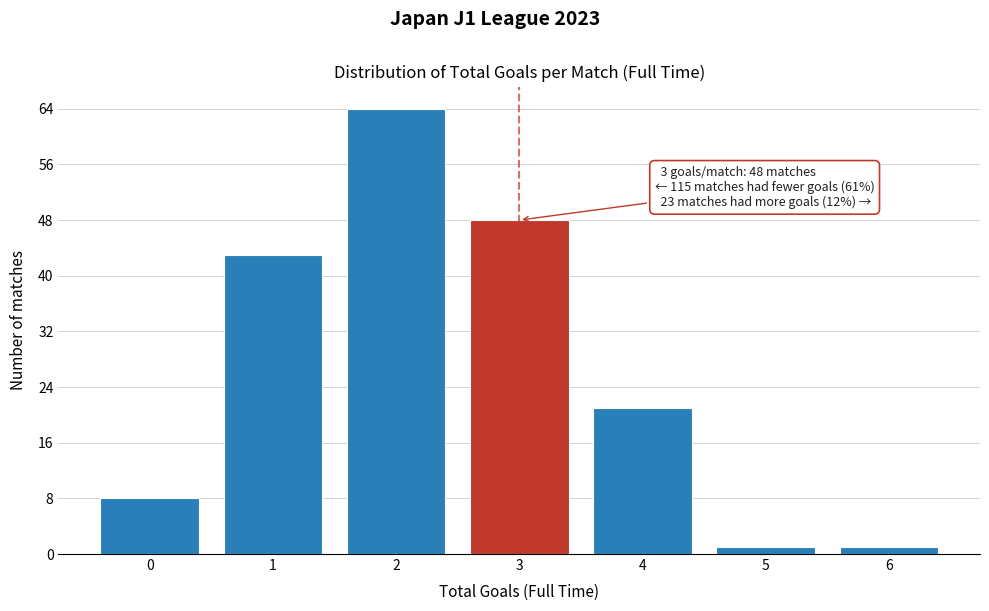

Reading right to left, transcribe all the data shown in this chart.

1	1	21	48	64	43	8